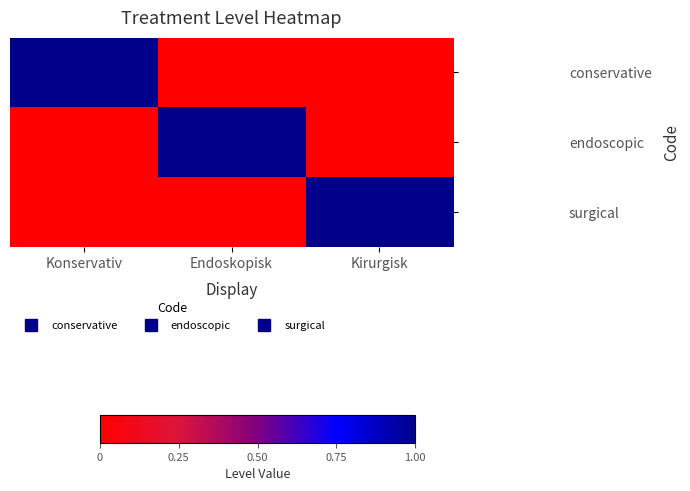

Between Kirurgisk and Konservativ, which is larger?

Konservativ